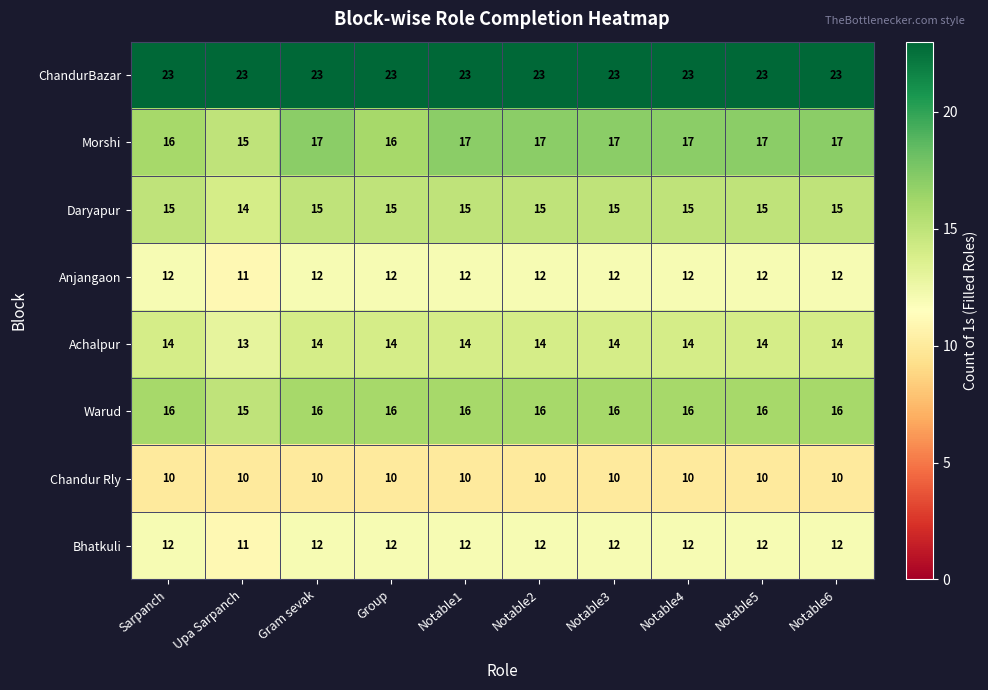

What is the sum of the ChandurBazar values at Notable1 and Notable3?

46